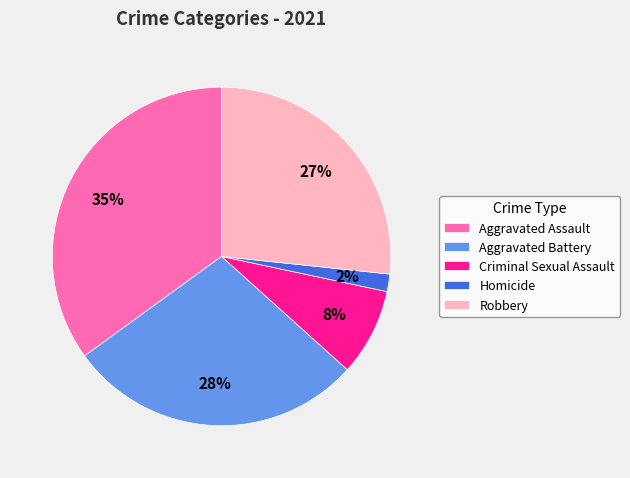

Approximately how many times larger is the value at Aggravated Battery compared to Aggravated Assault?

0.8